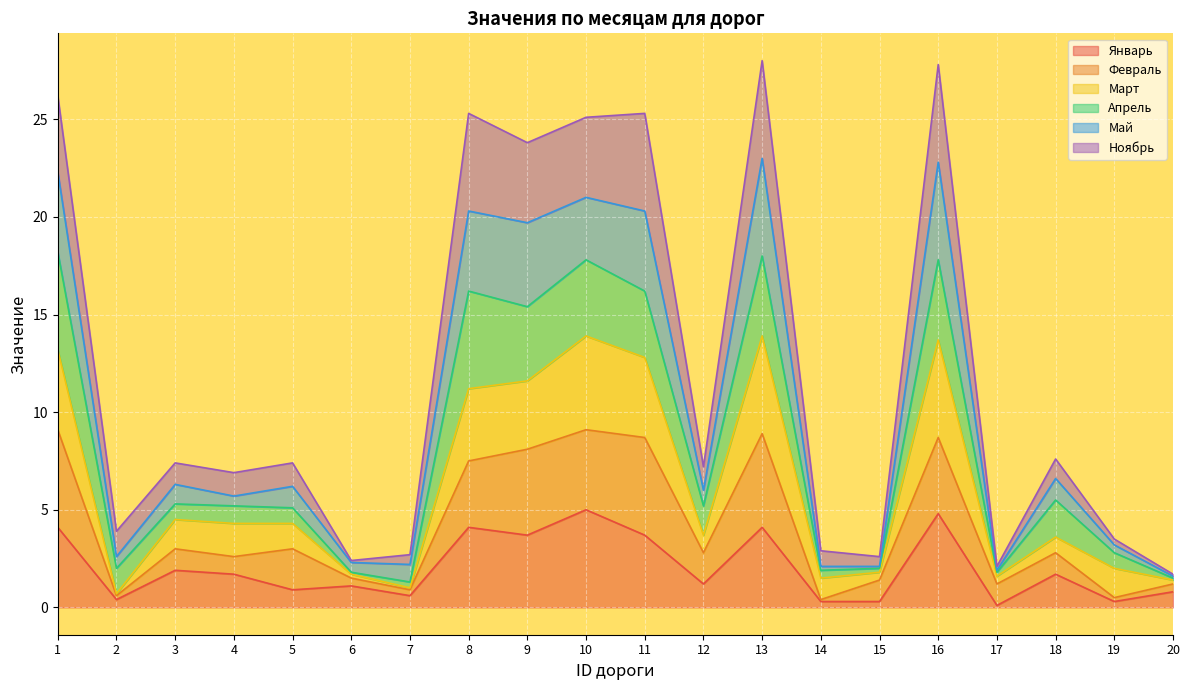

What is the total value across all series at 10?

25.1